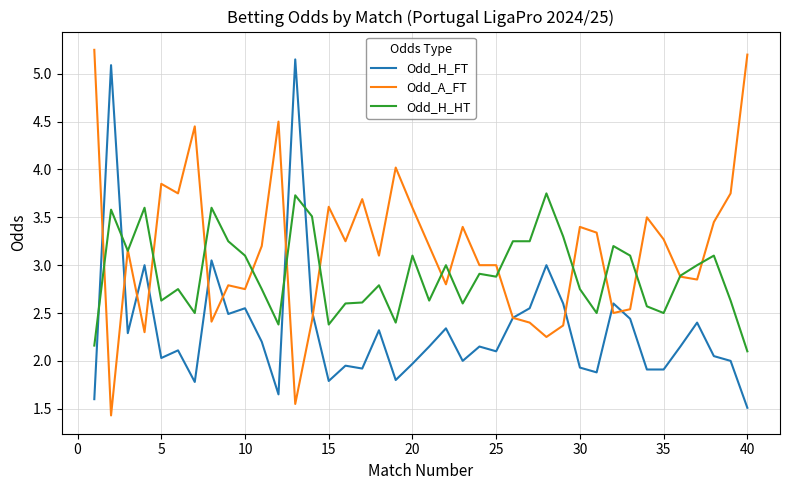

Which series has the widest spread of values?

Odd_A_FT